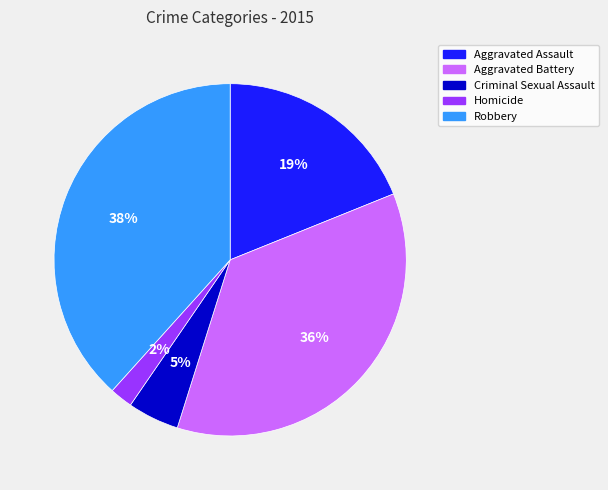

Does any single category account for the majority?

No